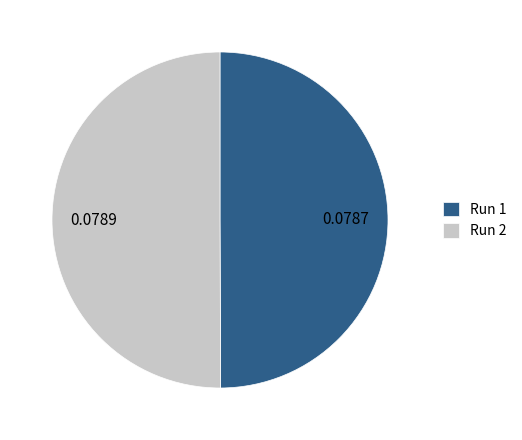

How many slices are in this pie chart?

2